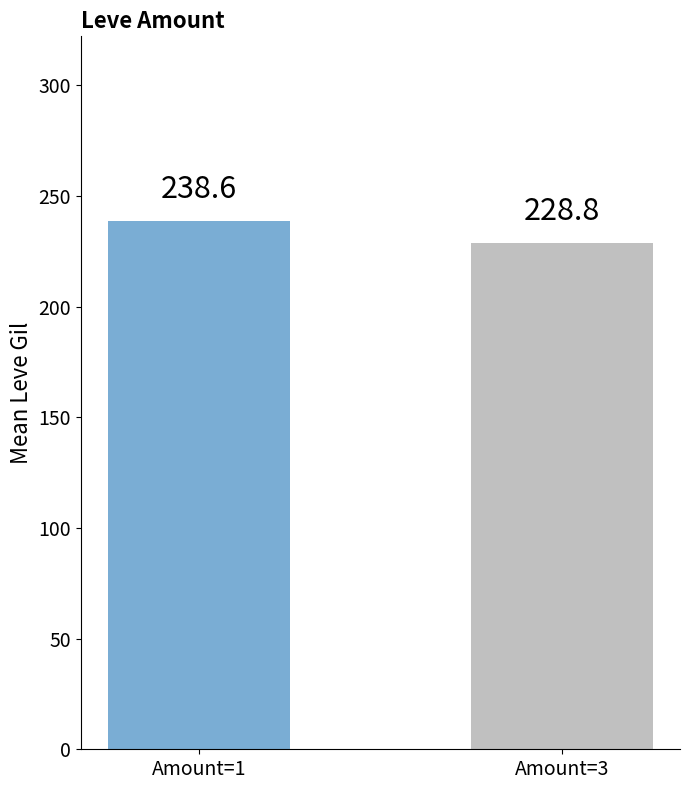

Between Amount=3 and Amount=1, which is larger?

Amount=1